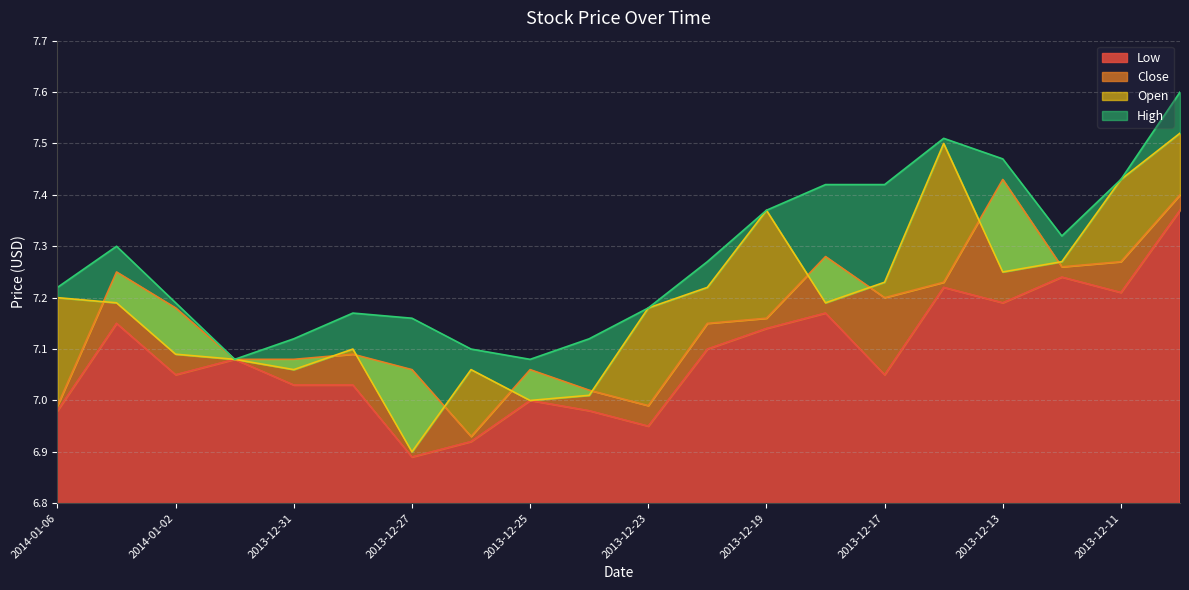

At which category is the sum across all series the highest?

2013-12-10